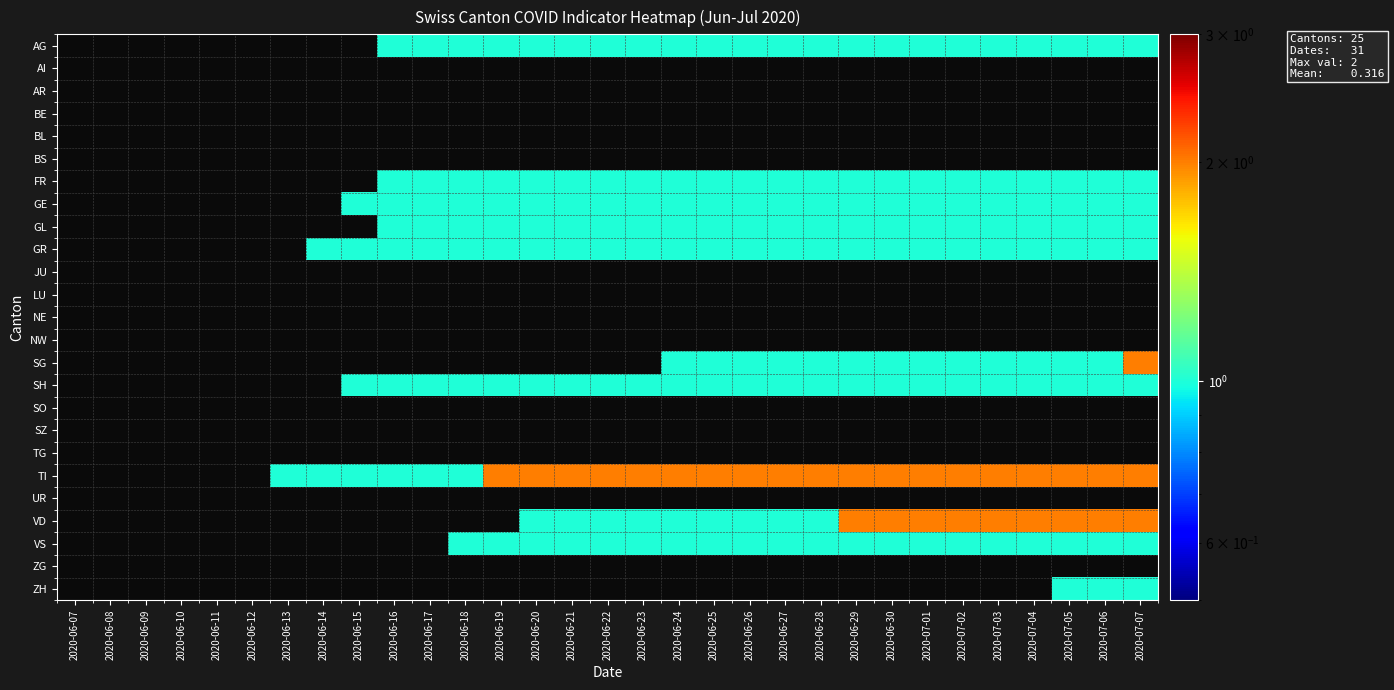

At 2020-06-28, list the series in order from largest to smallest.

TI, AG, FR, GE, GL, GR, SG, SH, VD, VS, AI, AR, BE, BL, BS, JU, LU, NE, NW, SO, SZ, TG, UR, ZG, ZH